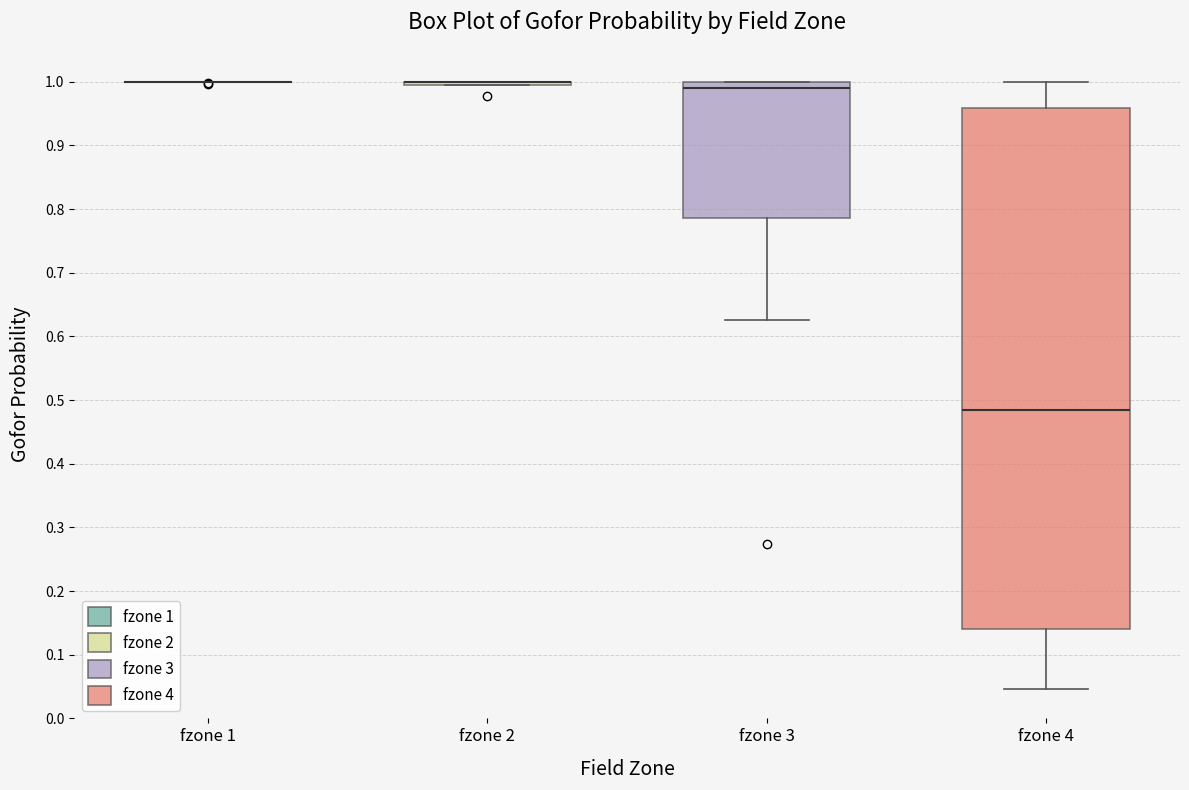

Reading left to right, transcribe this box plot: for each box, give where its median line is, the range the box spans, and where its two whiskers end, as read against the y-axis. The values are not printed on the chart, so give them approximately, as read against the axis.

fzone 1: box collapsed to a line at 1.00, whiskers 1.00 to 1.00
fzone 2: box collapsed to a line at 1.00, whiskers 0.99 to 1.00
fzone 3: median 0.99, box 0.79 to 1.00, whiskers 0.63 to 1.00
fzone 4: median 0.48, box 0.14 to 0.96, whiskers 0.05 to 1.00